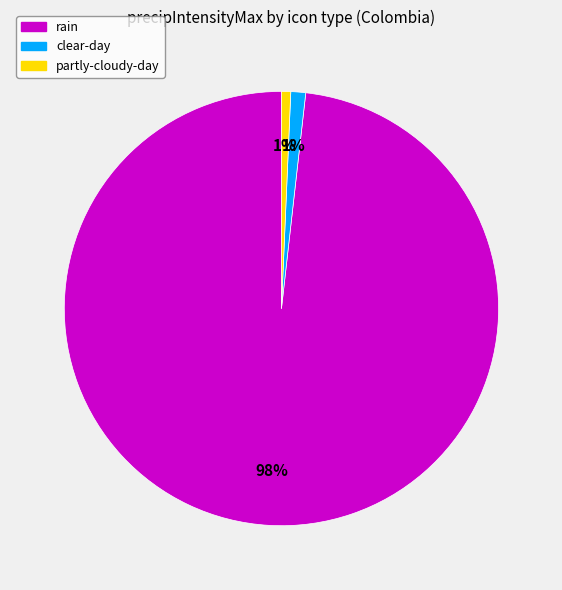

Which category has the biggest portion of the pie?

rain